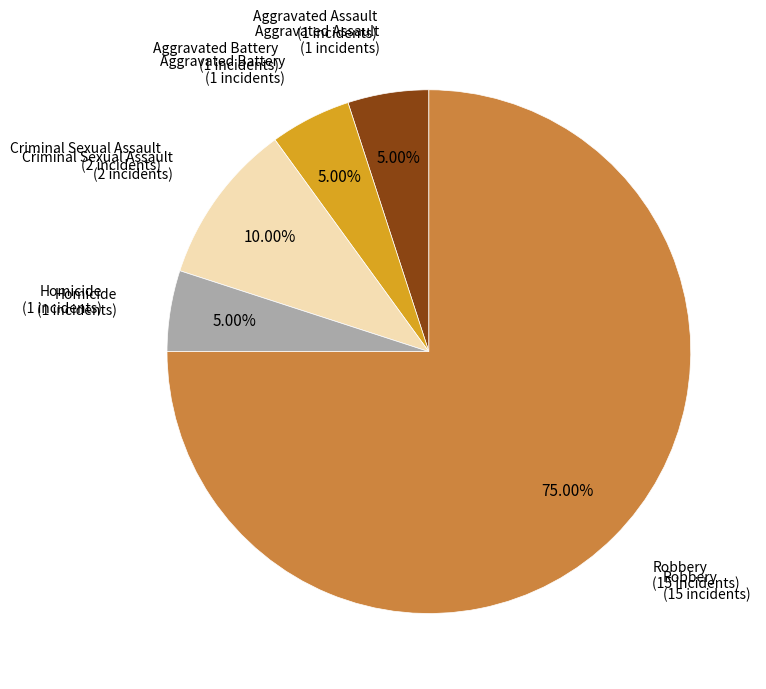

Which slice is the largest?

Robbery